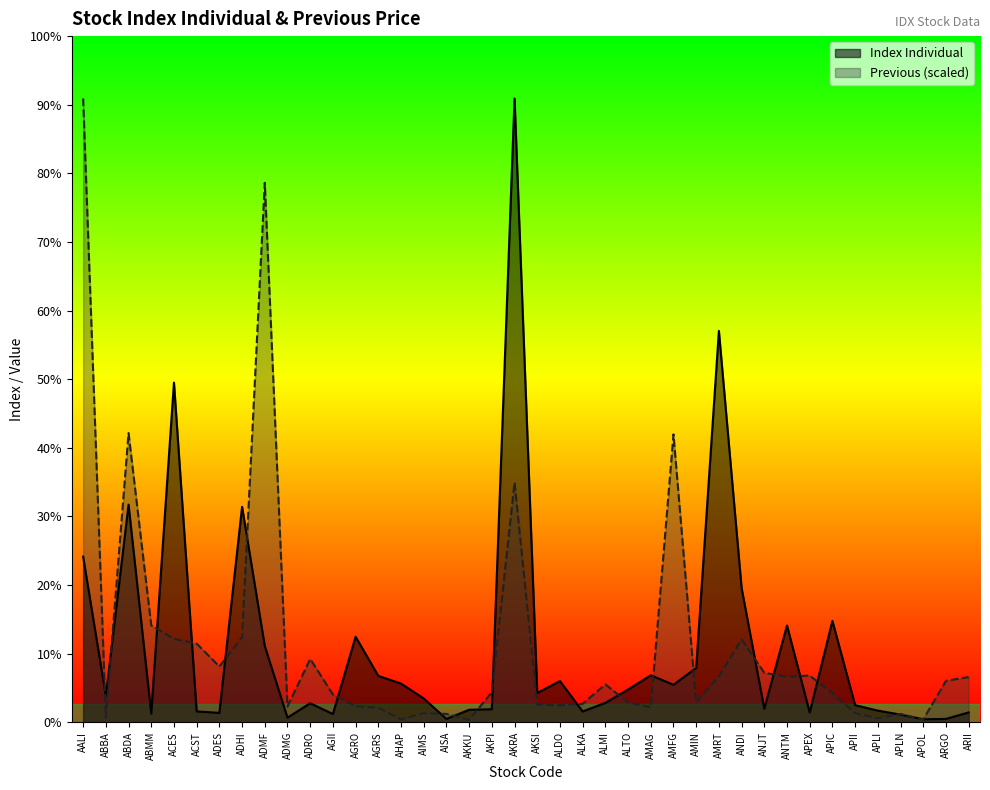

At which label does Index Individual first exceed 159?

AALI